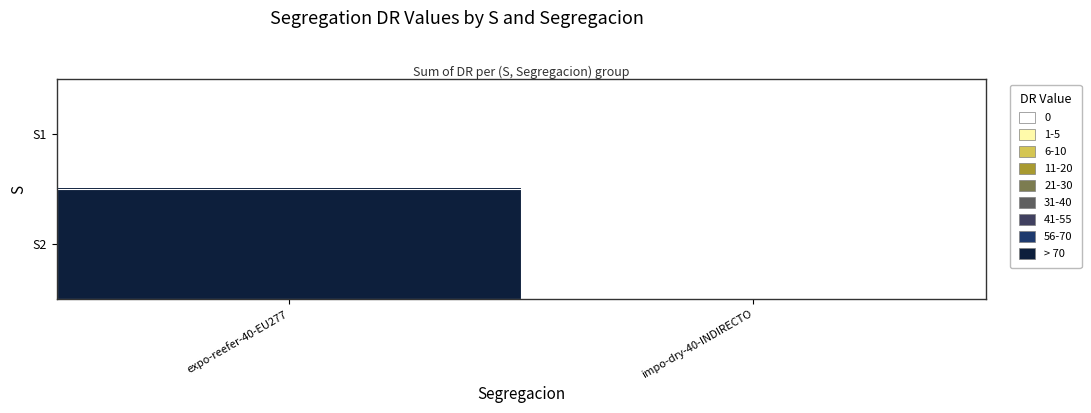

Between impo-dry-40-INDIRECTO and expo-reefer-40-EU277, which is larger?

impo-dry-40-INDIRECTO